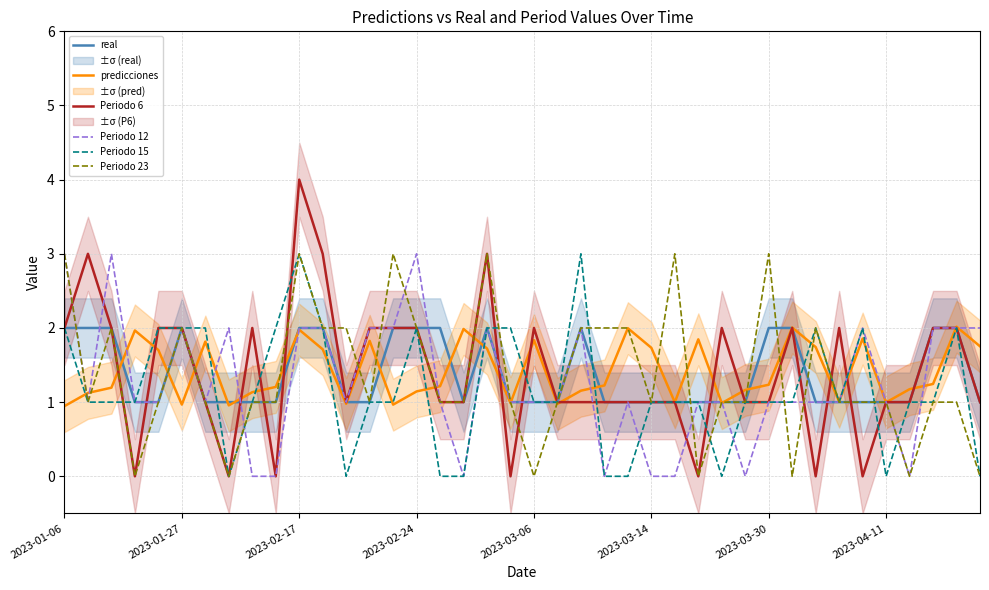

Rank the series by their maximum value, from lowest to highest.

real, predicciones, Periodo 12, Periodo 15, Periodo 23, Periodo 6